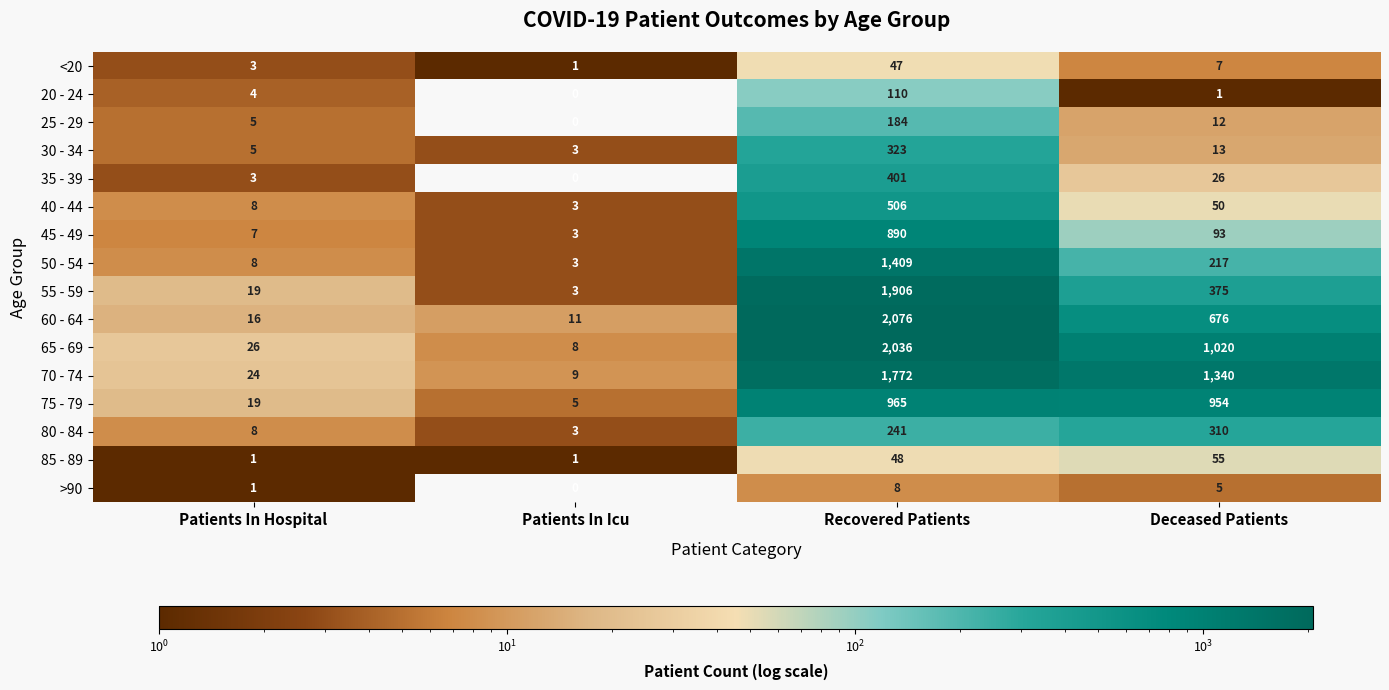

At how many categories does at least one series exceed 115?

2